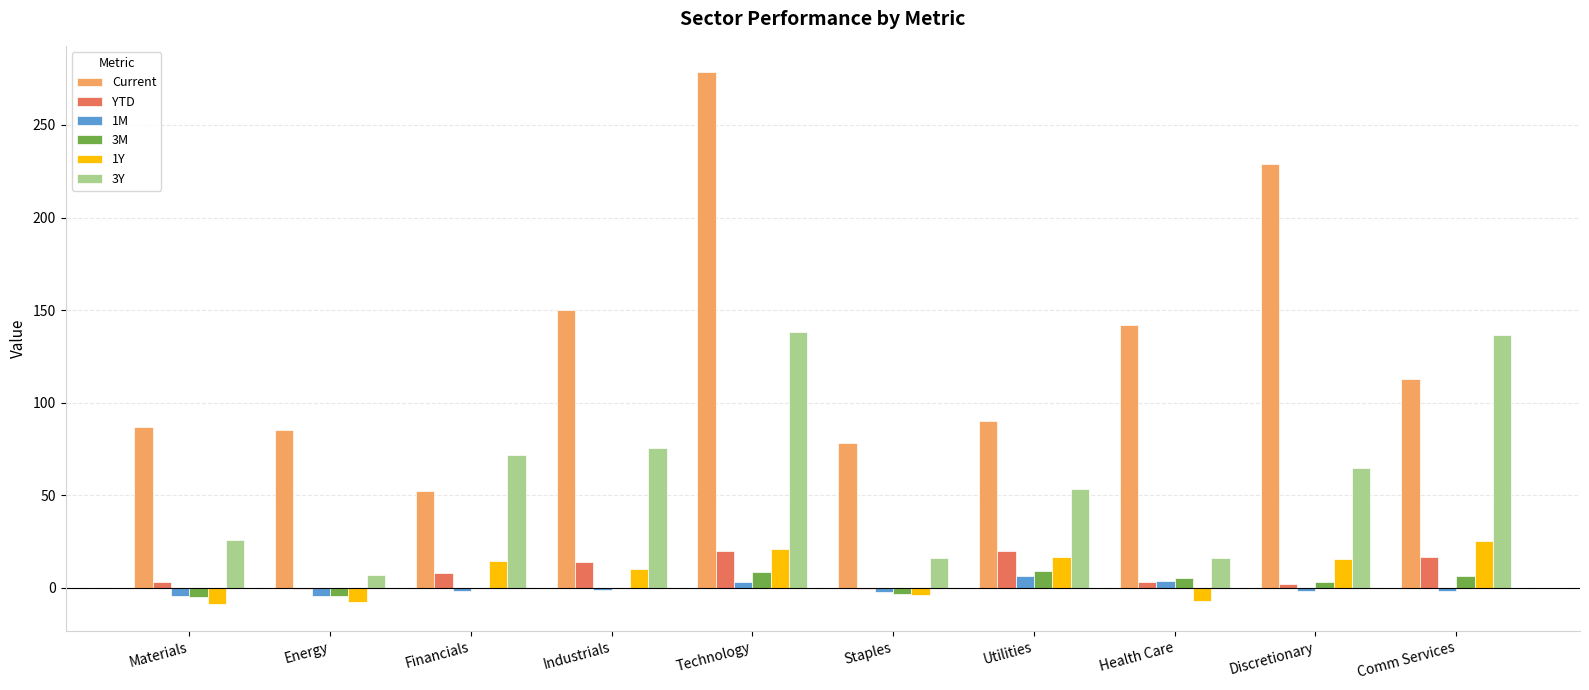

At which category is the sum across all series the highest?

Technology